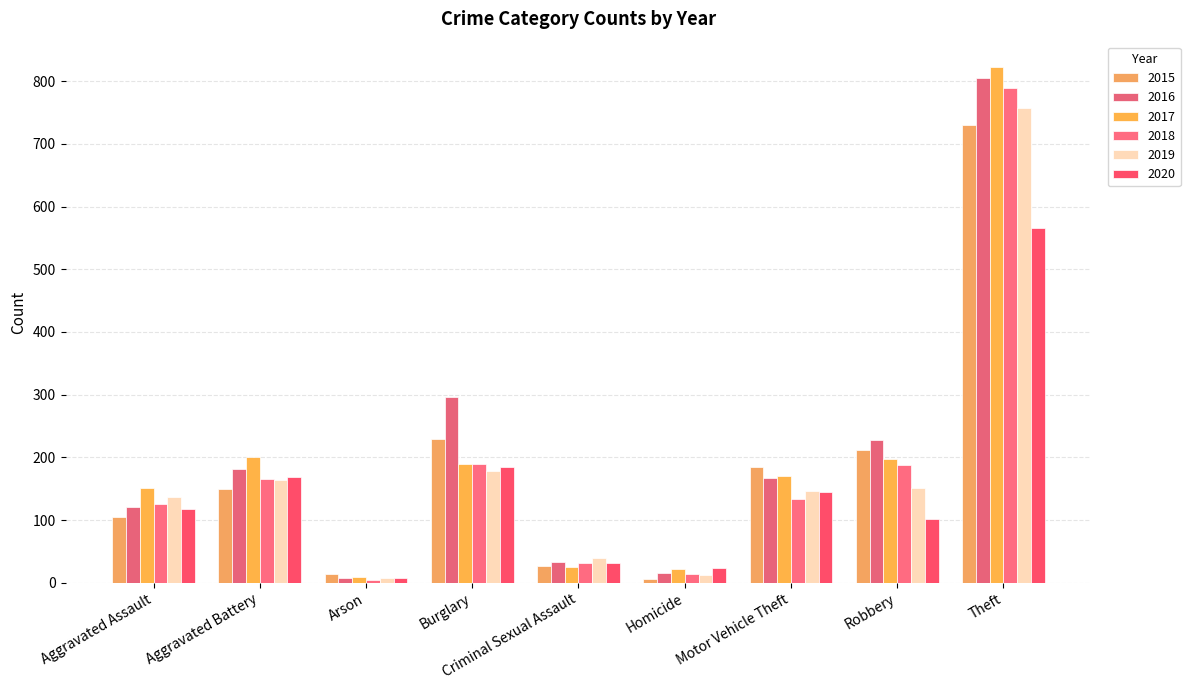

The value of 2017 at Robbery is 197. True or false?

True